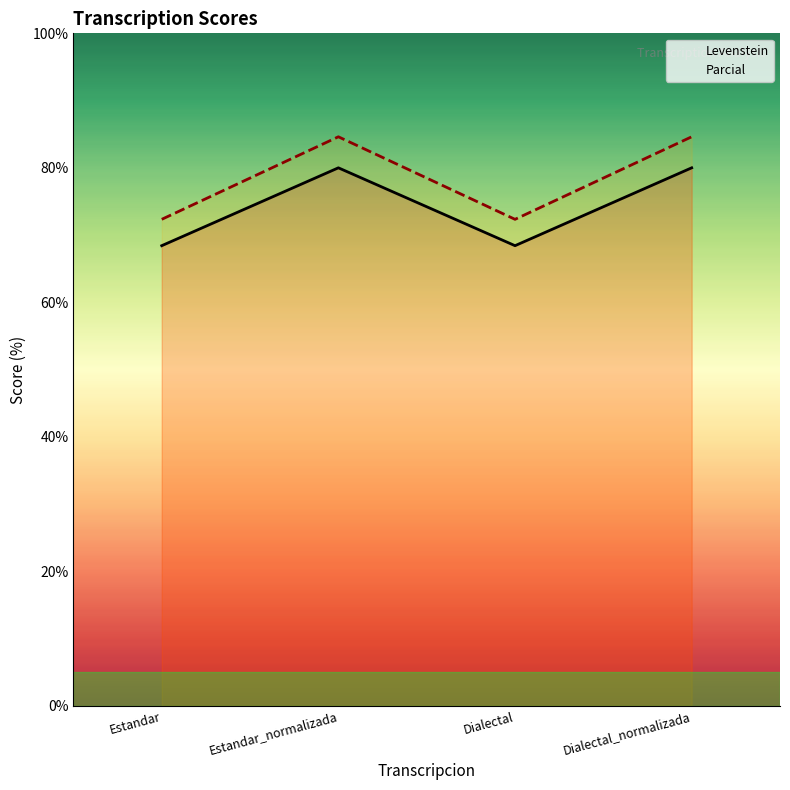

True or false: Levenstein and Parcial intersect in this chart.

False